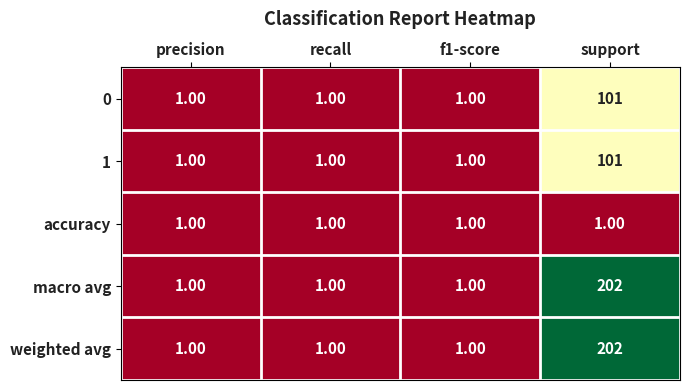

At which category is the sum across all series the highest?

support